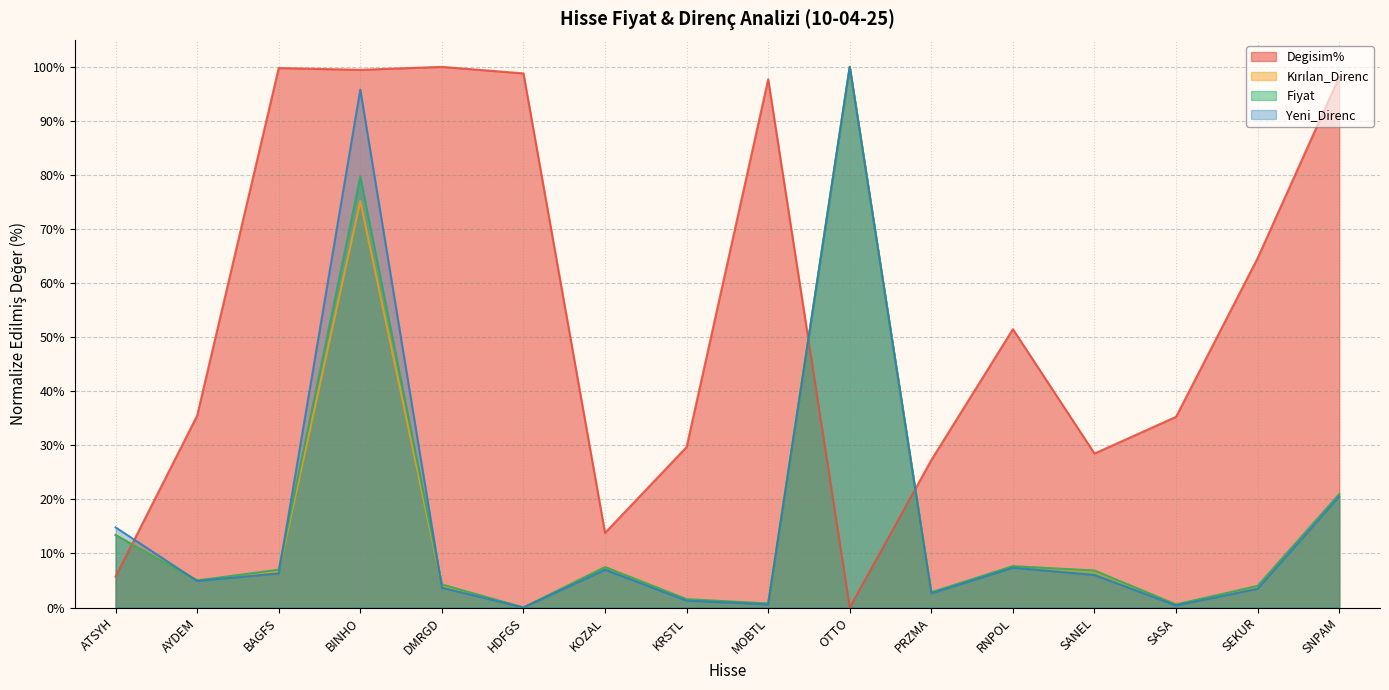

What is the label of the 11th point from the right?

HDFGS